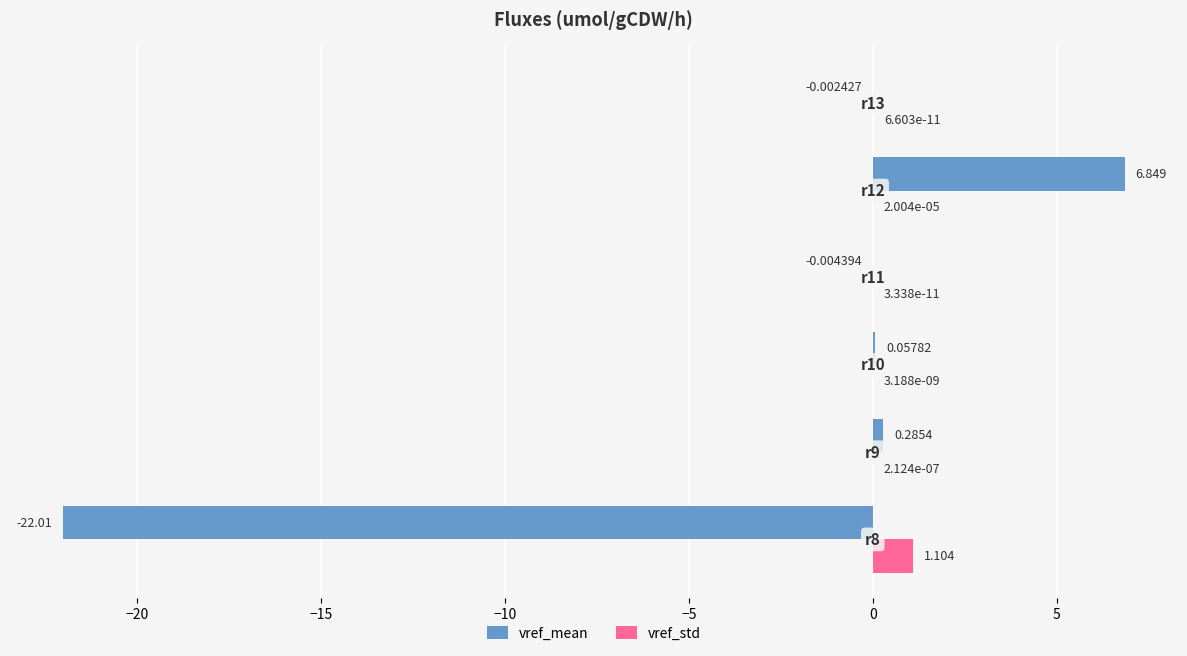

Which series has the largest total across all categories?

vref_std